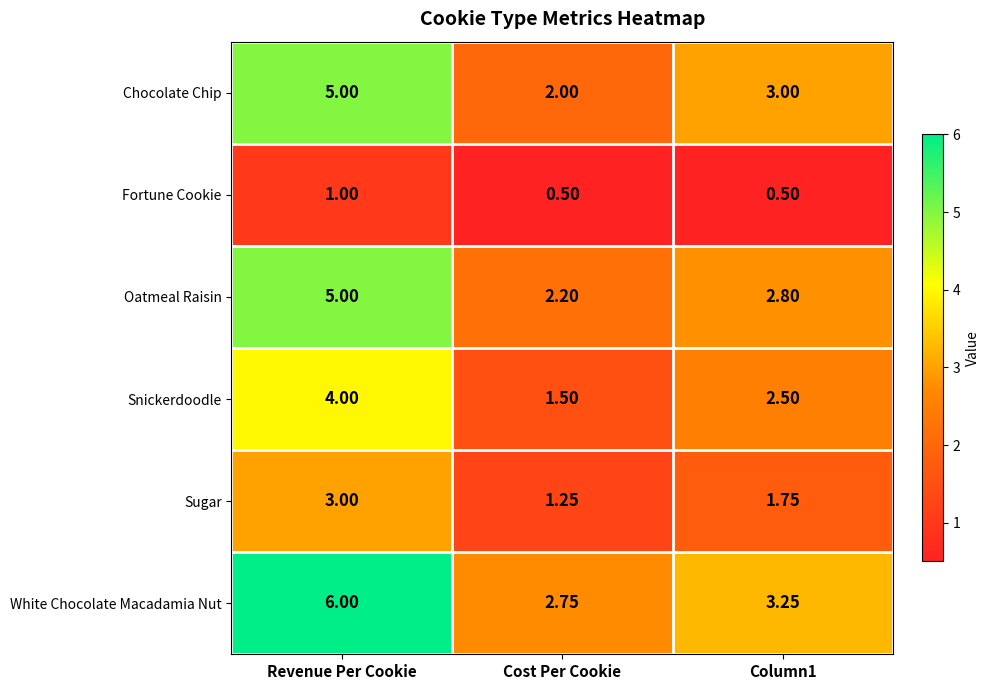

Rank the series at Column1 from highest to lowest value.

White Chocolate Macadamia Nut, Chocolate Chip, Oatmeal Raisin, Snickerdoodle, Sugar, Fortune Cookie